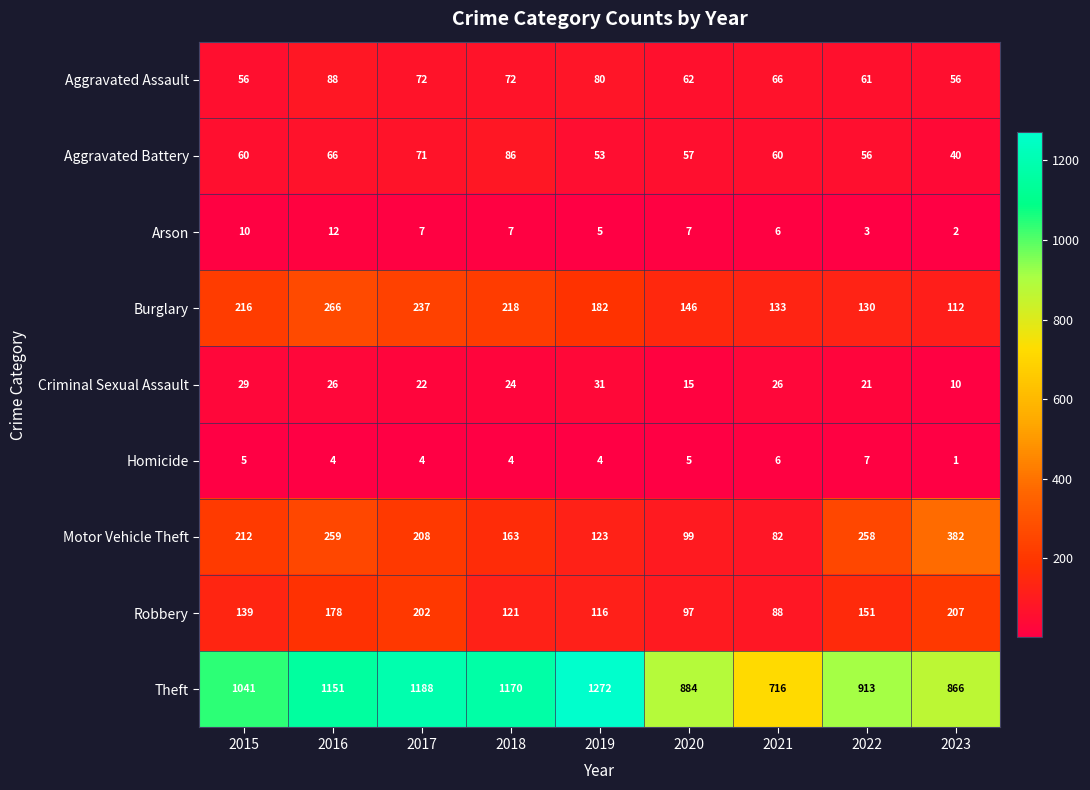

How many categories are shown in the chart?

9